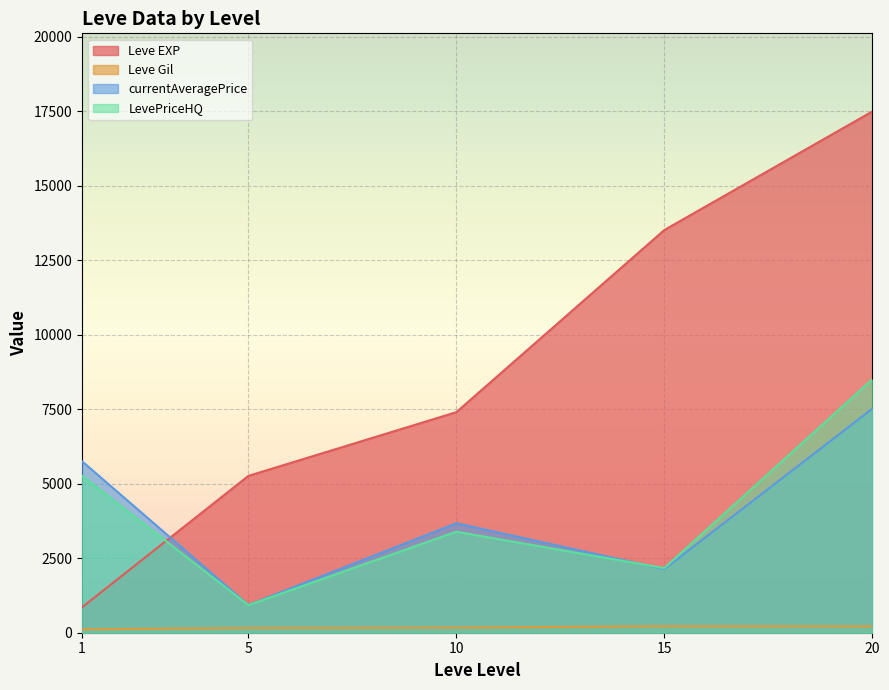

Which series has the largest range (max minus min)?

Leve EXP